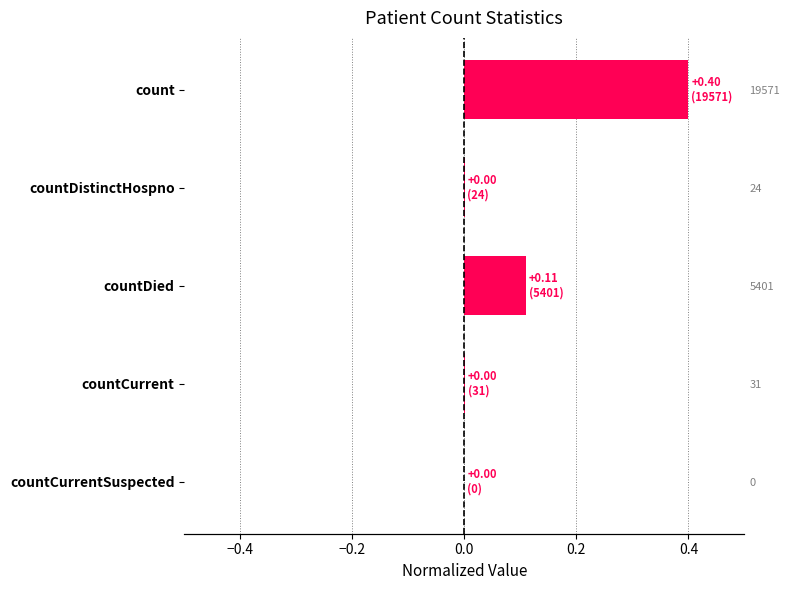

What is the difference between the second highest and second lowest values?

0.1